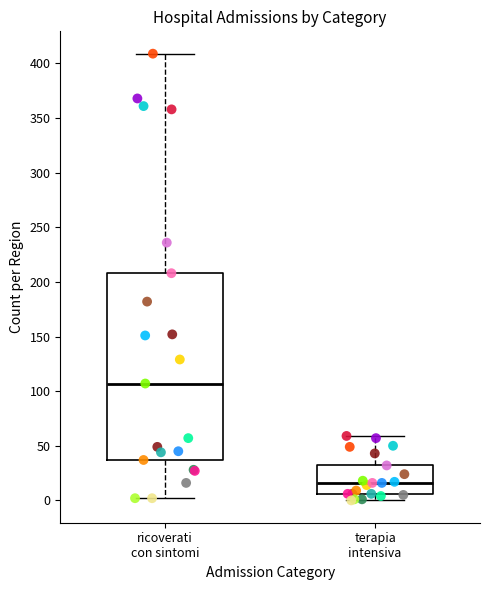

Where is the upper edge of the box for ricoverati con sintomi on the y-axis? The values are not printed on the chart, so give them approximately, as read against the axis.

210